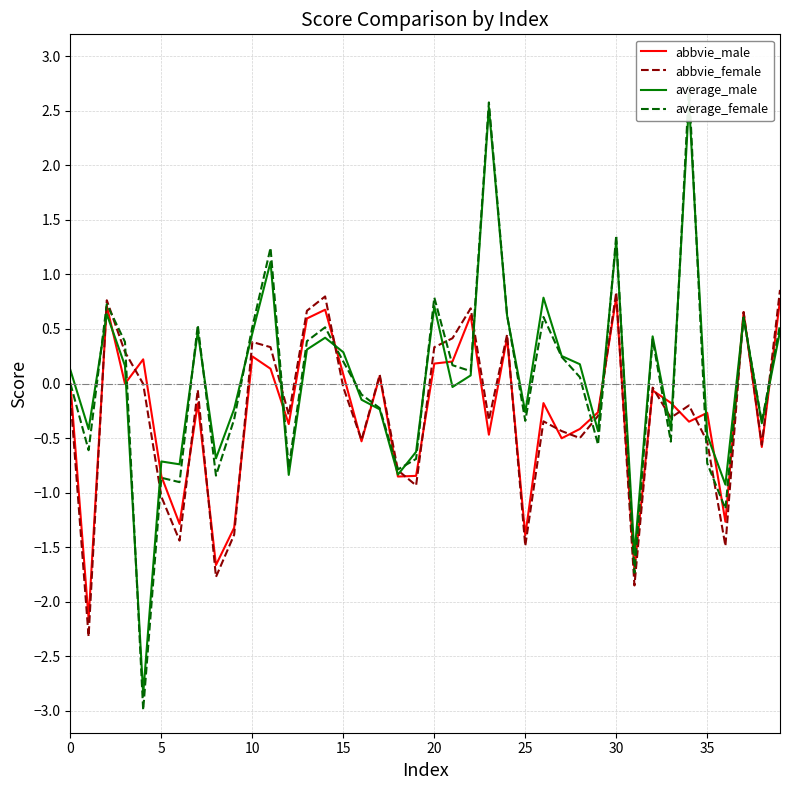

Is the value of abbvie_male at 27 greater than the value of average_male at 14?

No